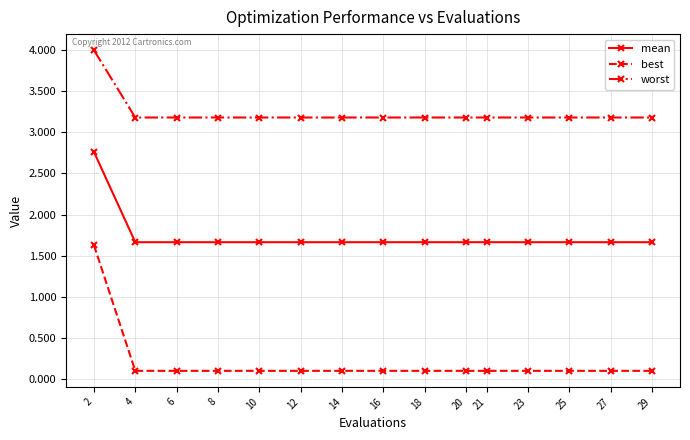

The value of mean at 6 is 1.7. True or false?

True